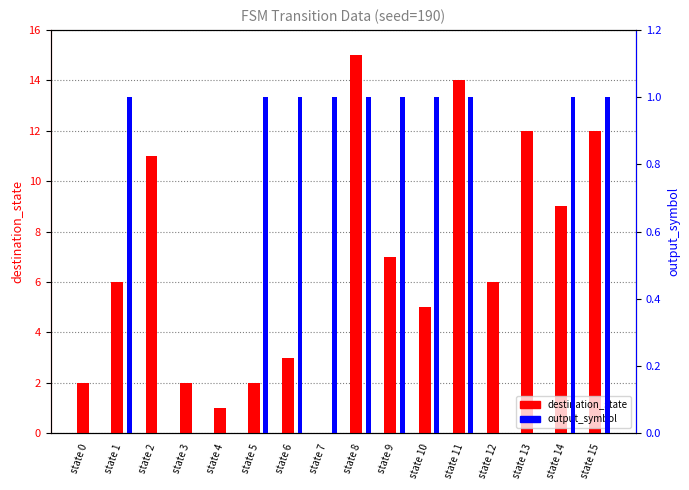

Reading right to left, what are all the values shown in this chart?

destination_state: state 15=12	state 14=9	state 13=12	state 12=6	state 11=14	state 10=5	state 9=7	state 8=15	state 7=0	state 6=3	state 5=2	state 4=1	state 3=2	state 2=11	state 1=6	state 0=2
output_symbol: state 15=1	state 14=1	state 13=0	state 12=0	state 11=1	state 10=1	state 9=1	state 8=1	state 7=1	state 6=1	state 5=1	state 4=0	state 3=0	state 2=0	state 1=1	state 0=0